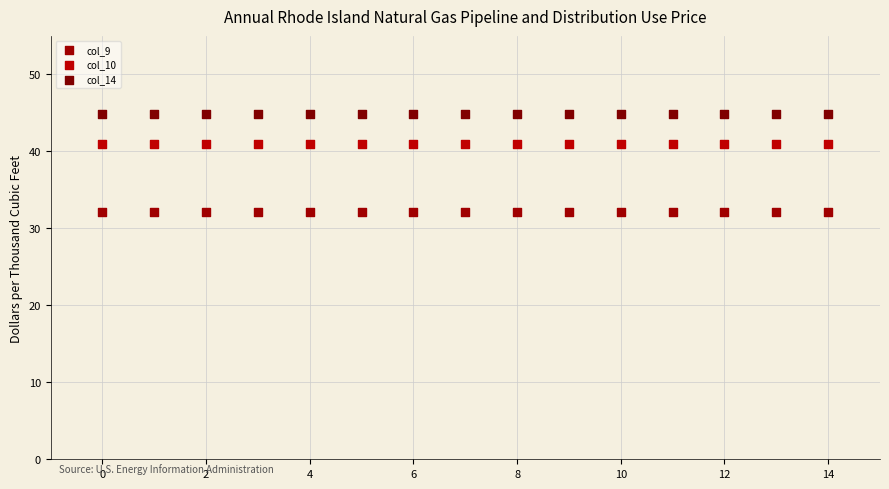

Which series contains the highest Y value?

col_14